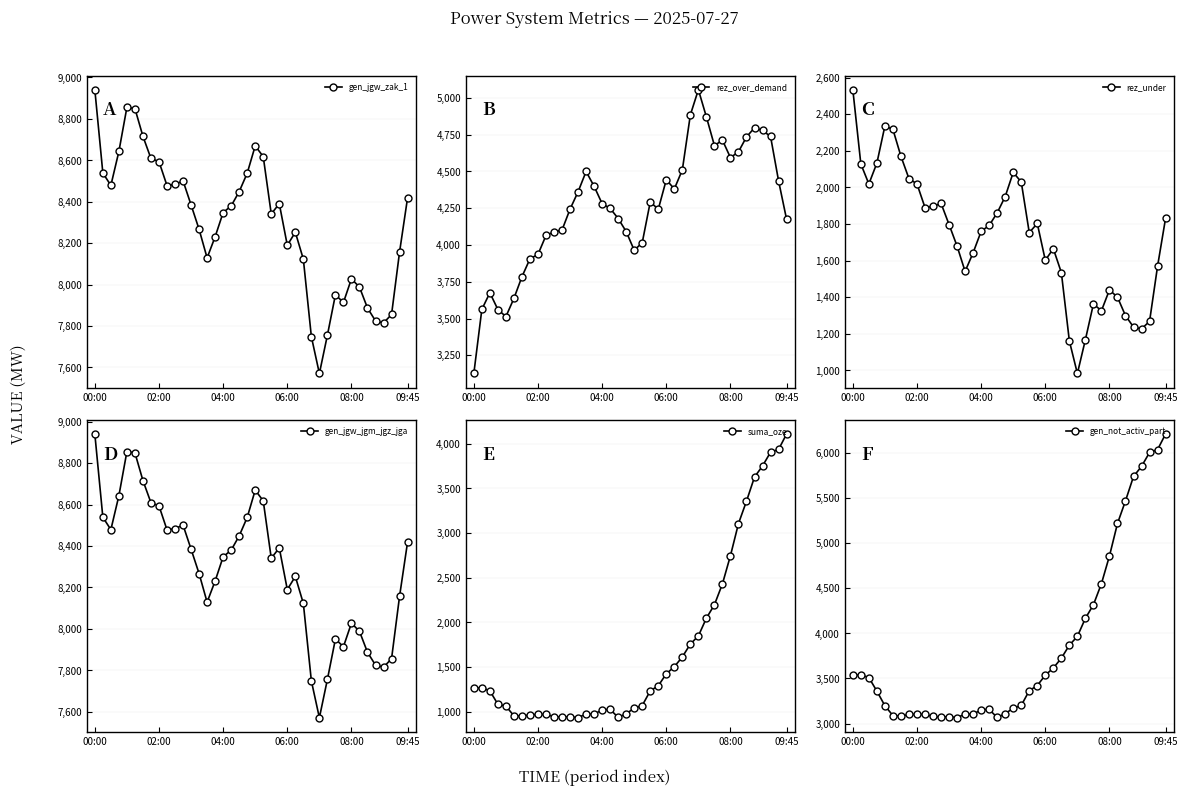

What is the average value of the rez_over_demand series?

4255